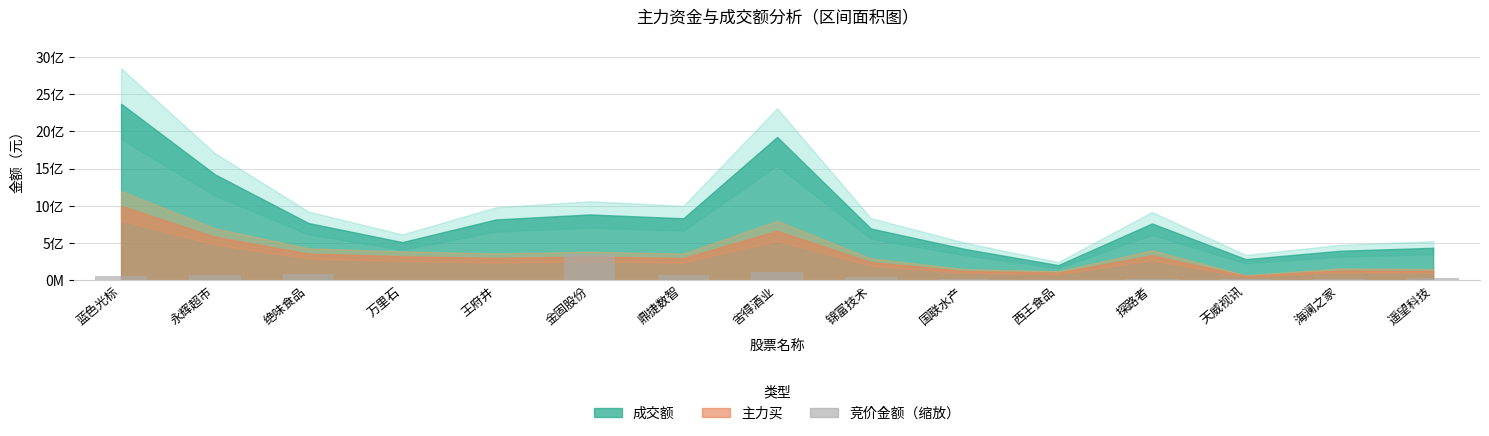

Are the bars horizontal?

No